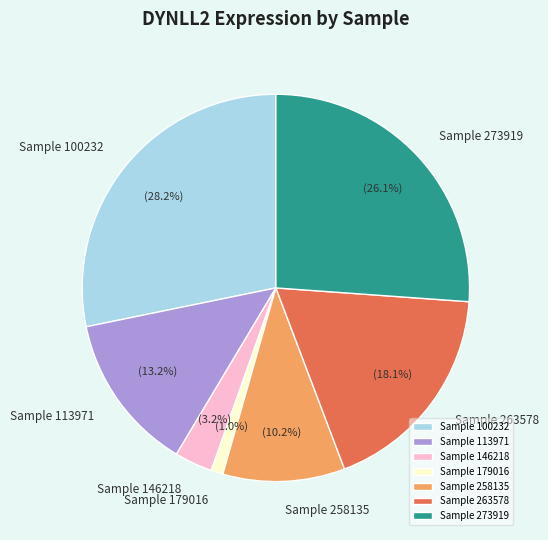

Which has a higher value, Sample 146218 or Sample 179016?

Sample 146218